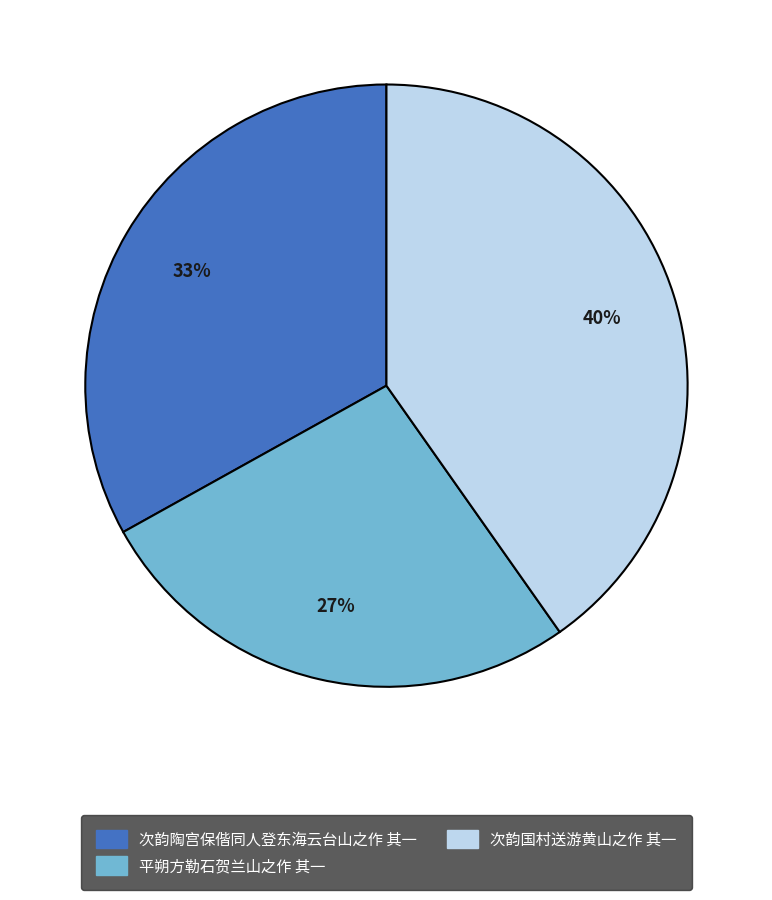

To the nearest percent, what portion does 次韵国村送游黄山之作 其一 represent?

40%